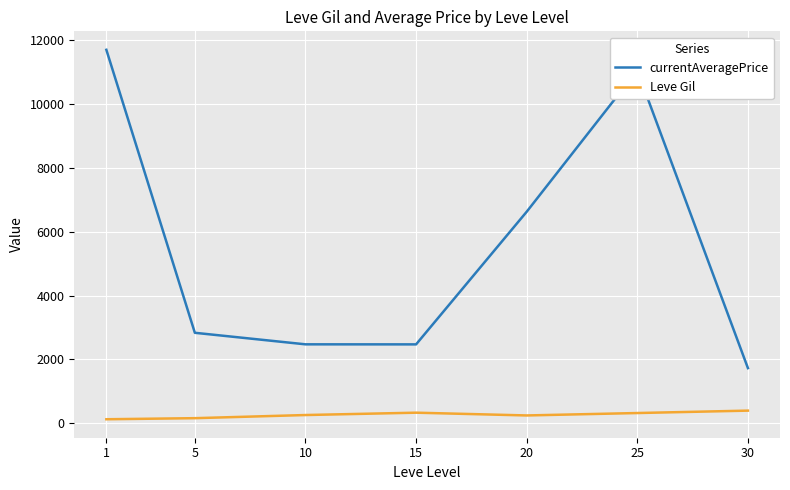

What is the sum of all Leve Gil values?

1822.9